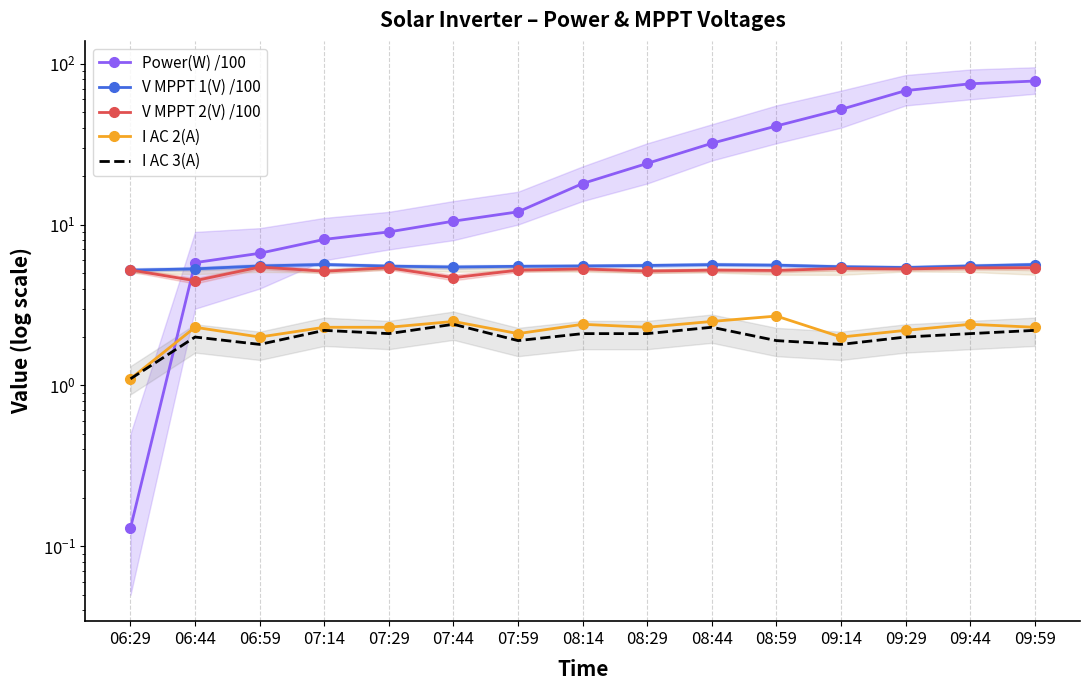

After their last crossing, which series has the higher values: V MPPT 2(V) /100 or Power(W) /100?

Power(W) /100